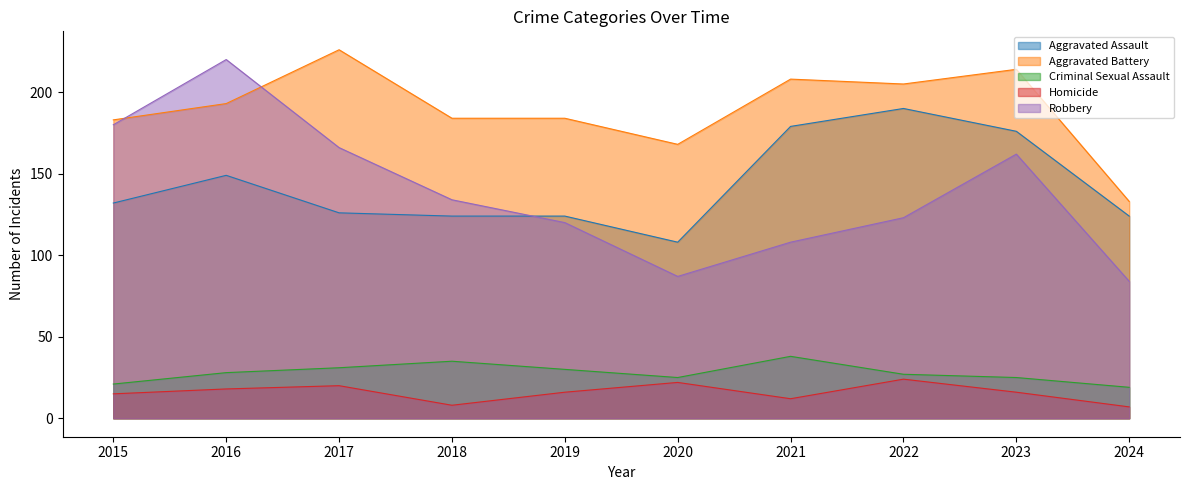

What is the difference between the maximum and minimum values in the Aggravated Assault series?

82